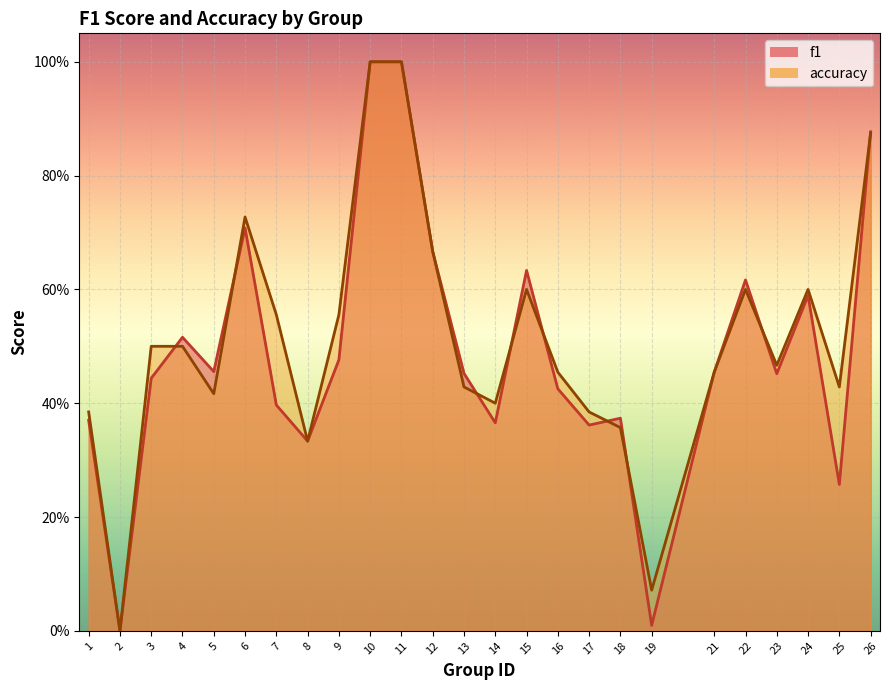

How many interior local peaks does the accuracy series have?

4